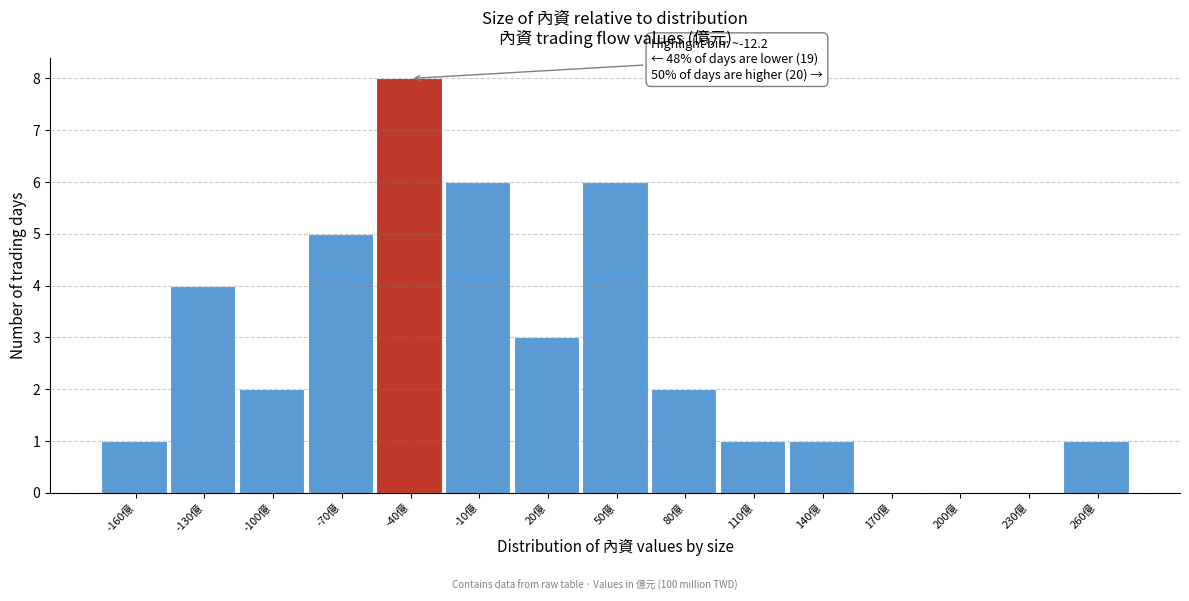

Reading left to right, transcribe all the data shown in this chart.

-160億=1	-130億=4	-100億=2	-70億=5	-40億=8	-10億=6	20億=3	50億=6	80億=2	110億=1	140億=1	170億=0	200億=0	230億=0	260億=1